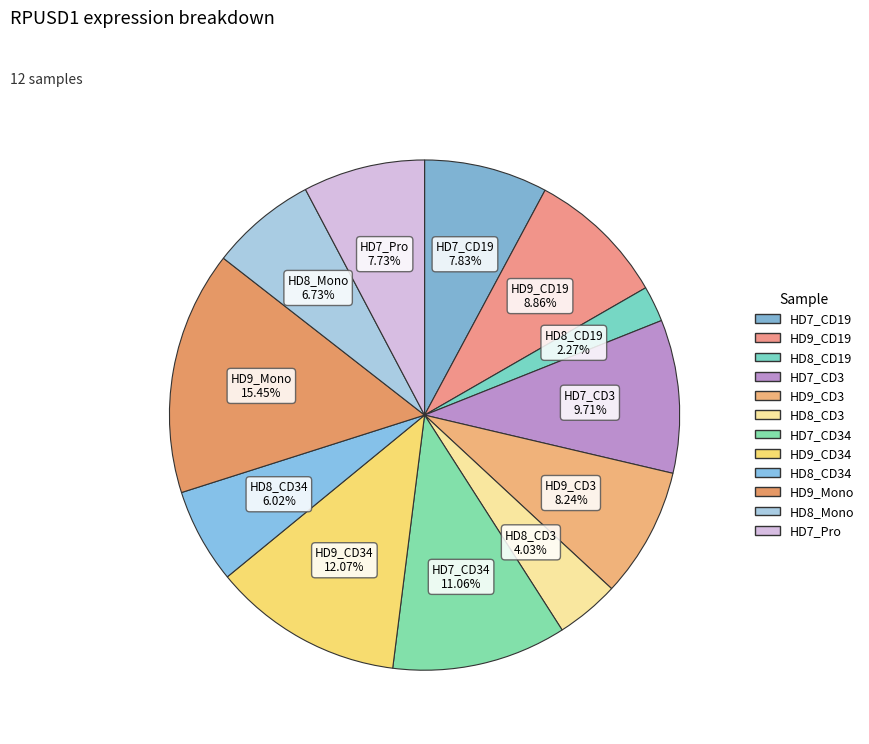

Rank the categories by value from lowest to highest.

HD8_CD19, HD8_CD3, HD8_CD34, HD8_Mono, HD7_Pro, HD7_CD19, HD9_CD3, HD9_CD19, HD7_CD3, HD7_CD34, HD9_CD34, HD9_Mono